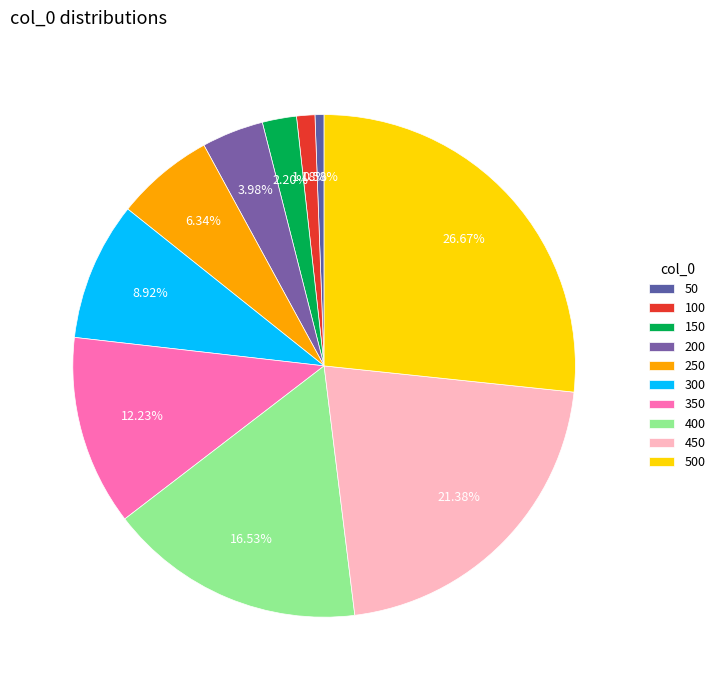

How many segments does this pie chart have?

10